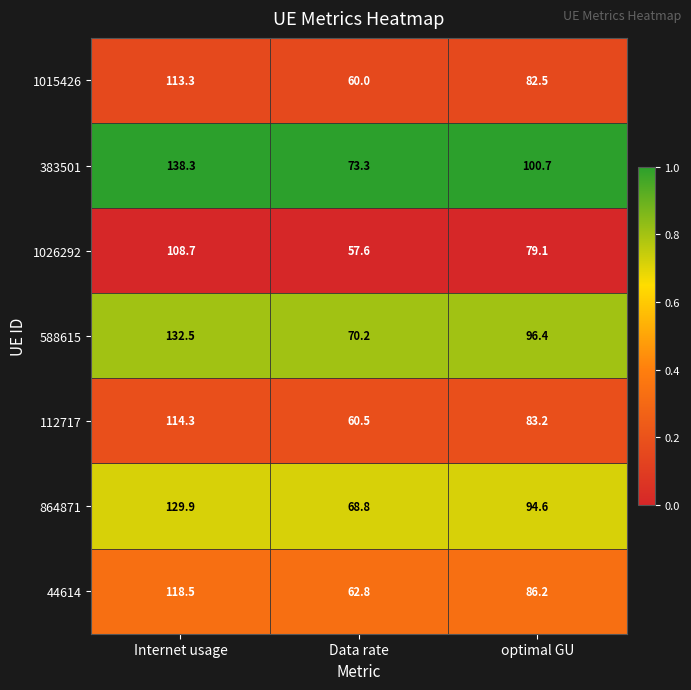

How many distinct data groups are displayed?

7